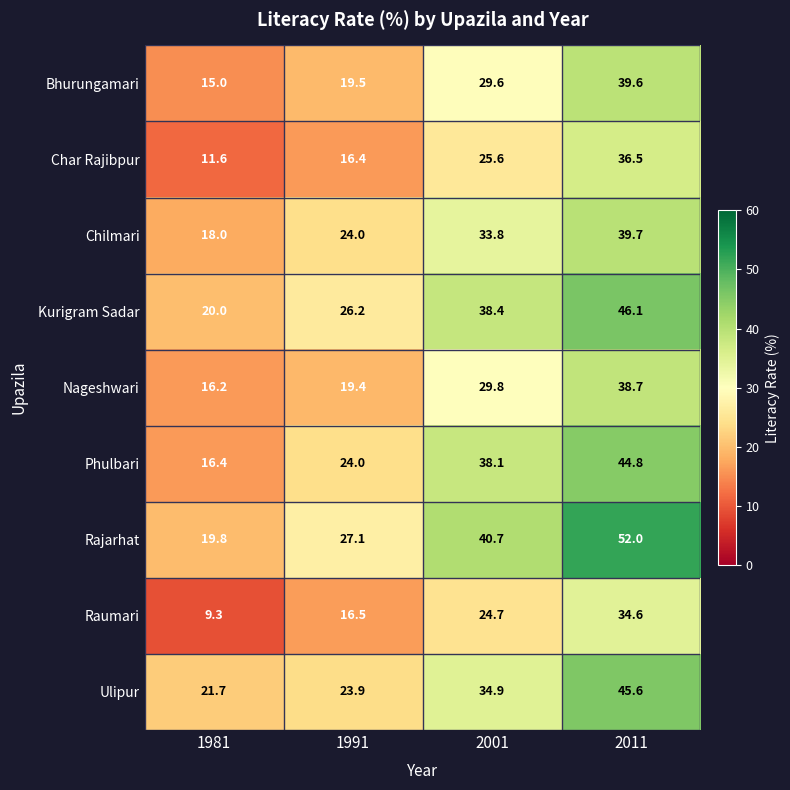

What is the total value across all series at 2011?

377.6